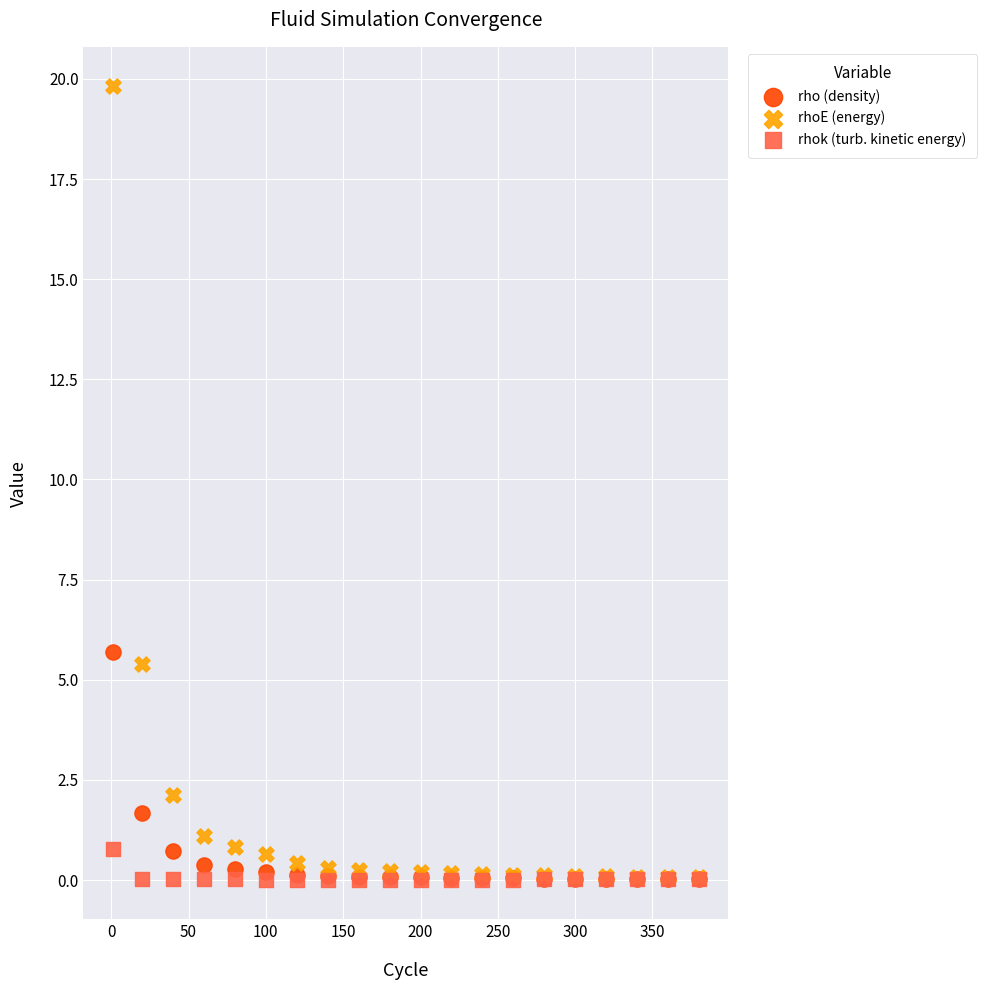

What are all the series names shown in the legend?

rho (density), rhoE (energy), rhok (turb. kinetic energy)